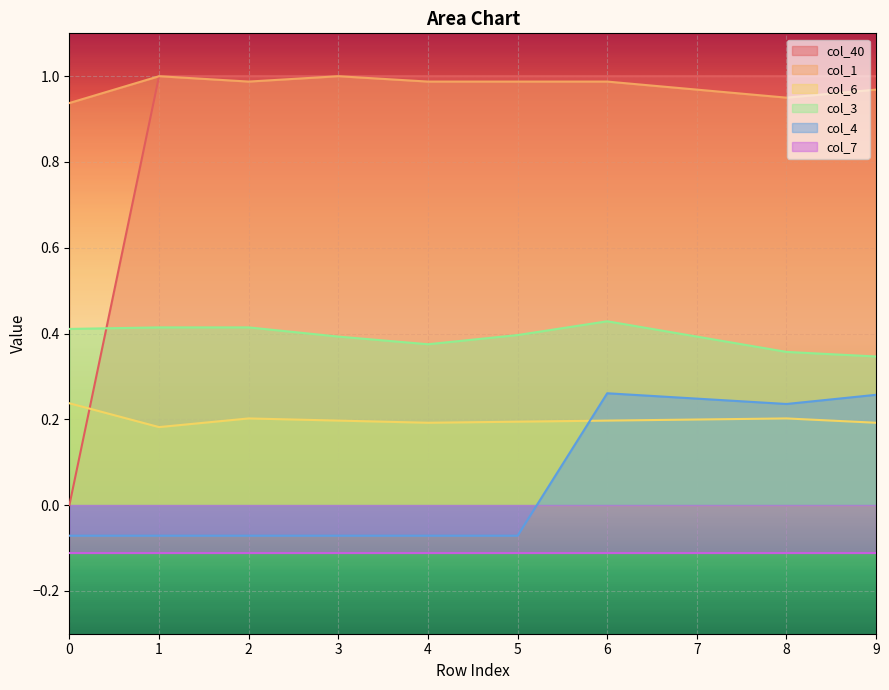

The col_40 series shows 1.4 at 5. True or false?

False